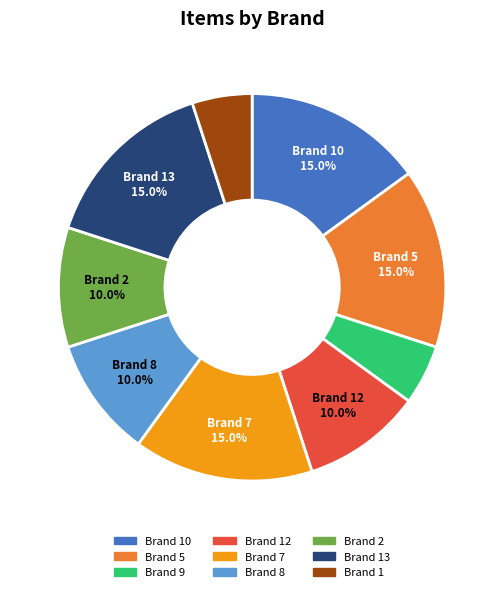

Approximately how many times larger is the value at Brand 9 compared to Brand 7?

0.3